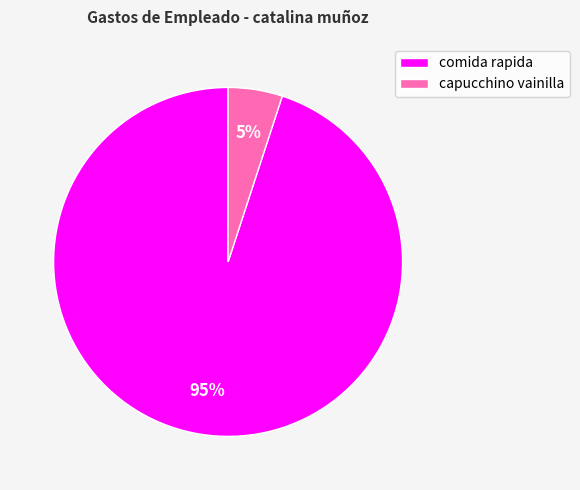

Is it true that capucchino vainilla is 12% of the pie?

False